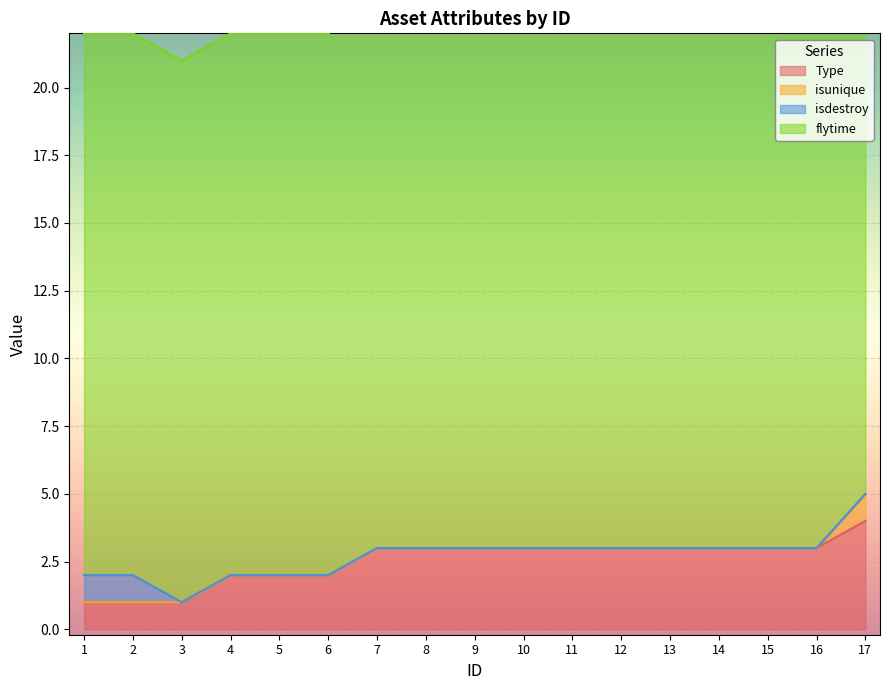

True or false: isunique and isdestroy cross at least once.

False